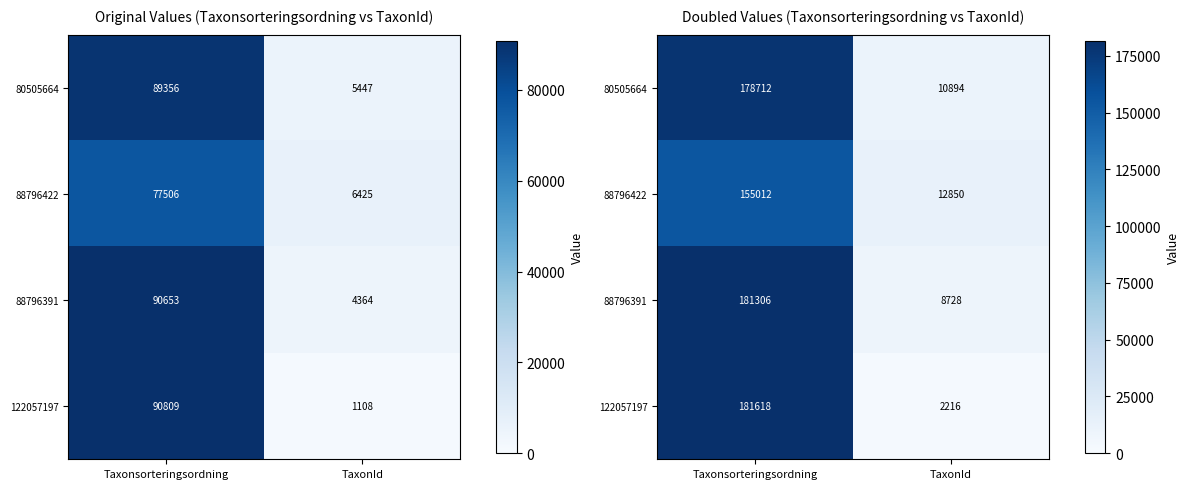

The 80505664 series shows 178712 at Taxonsorteringsordning. True or false?

True